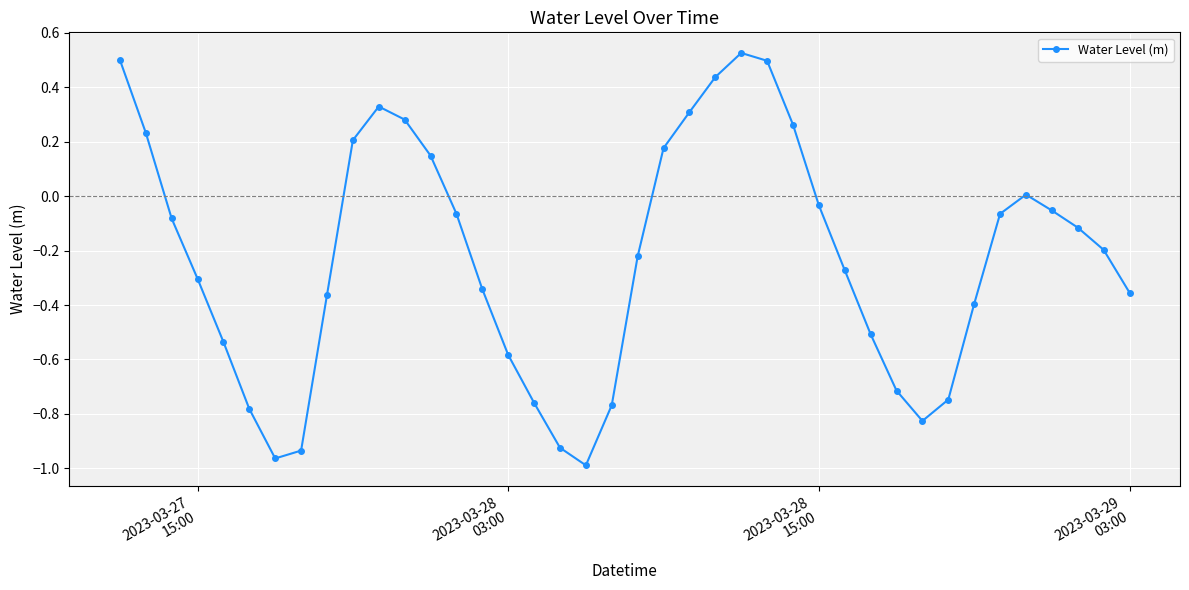

How many points are lower than both their immediate neighbors (excluding endpoints)?

3